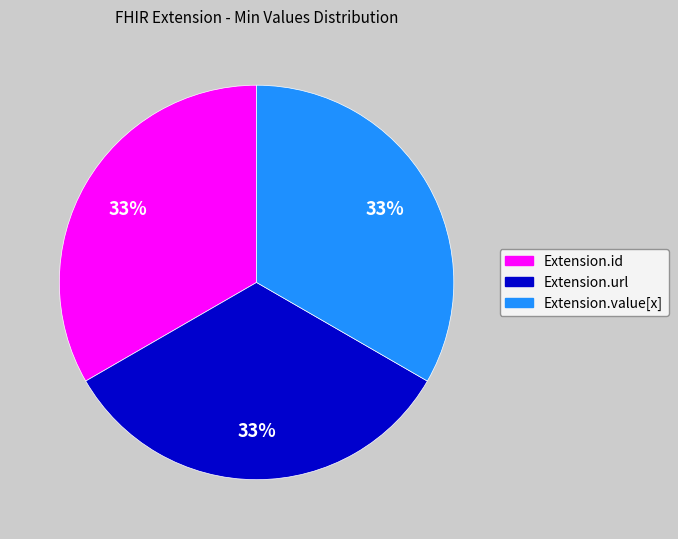

Is there any slice that represents more than half of the pie?

No